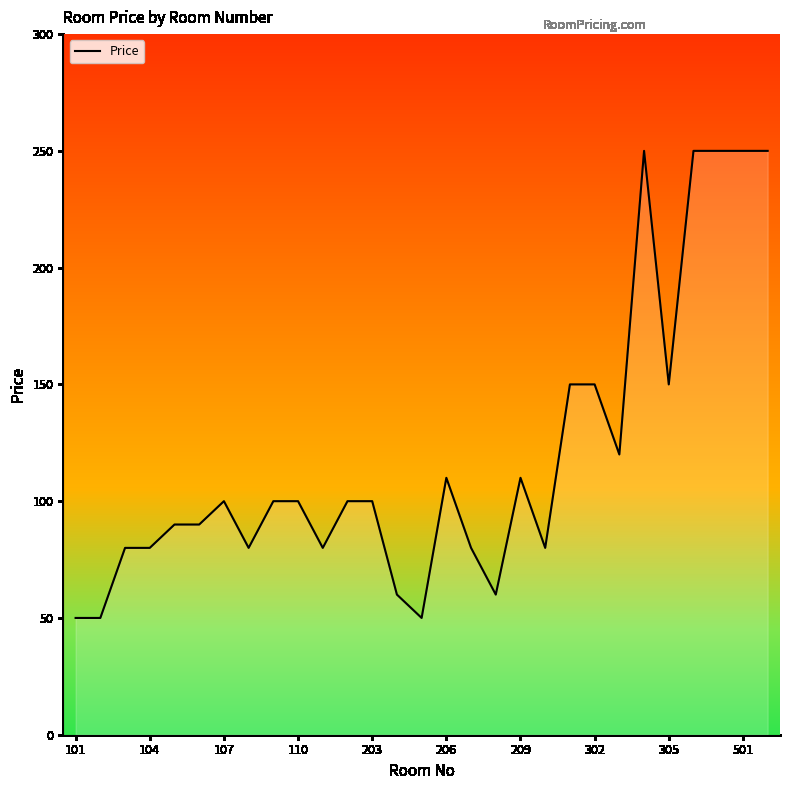

What is the minimum value shown in the chart?

50